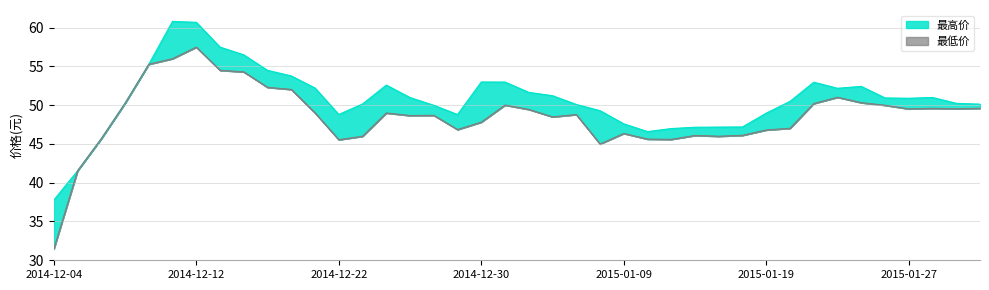

Between 2015-01-29 and 2014-12-04, which is larger?

2015-01-29